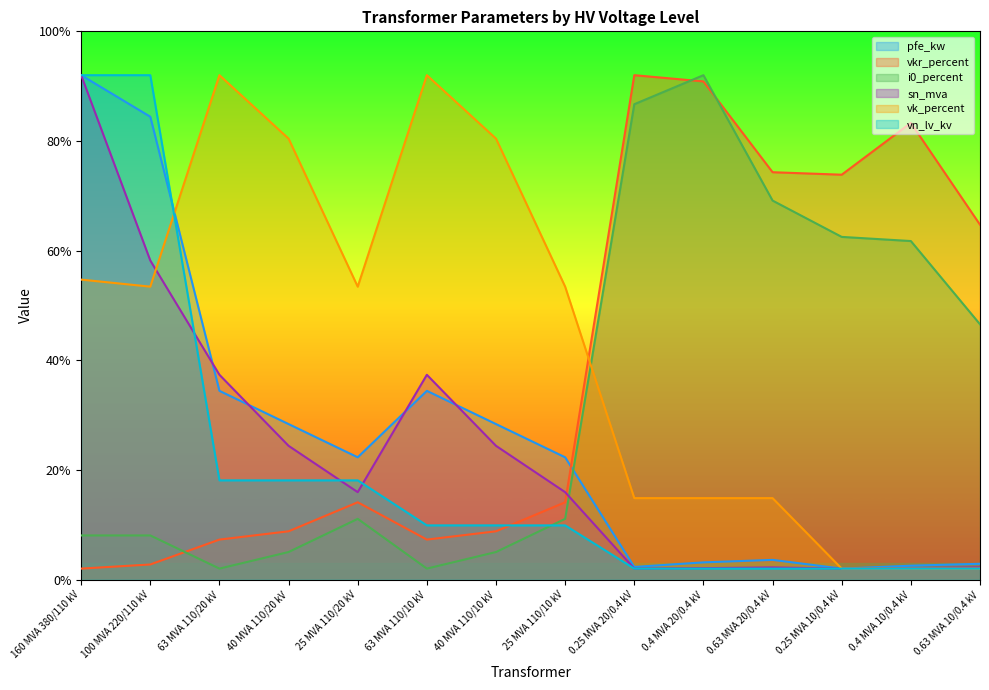

At which category is the sum across all series the highest?

160 MVA 380/110 kV